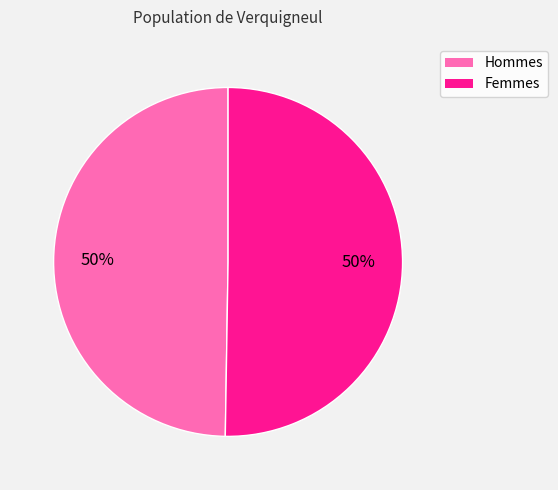

To the nearest percent, what is the average slice percentage?

50%